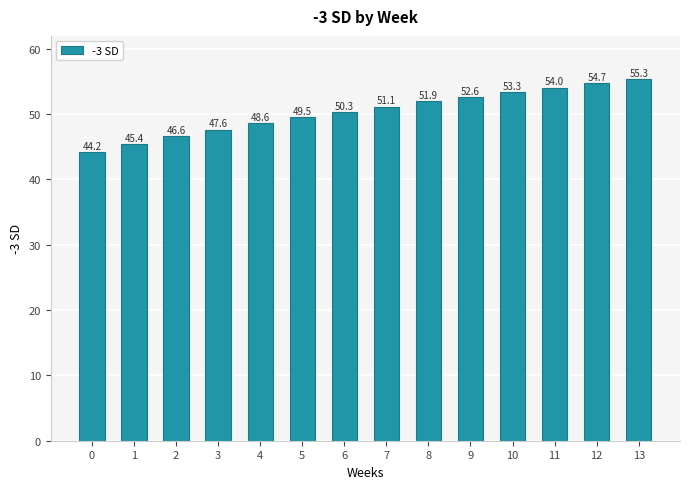

What is the sum of the values at 8 and 3?

99.5